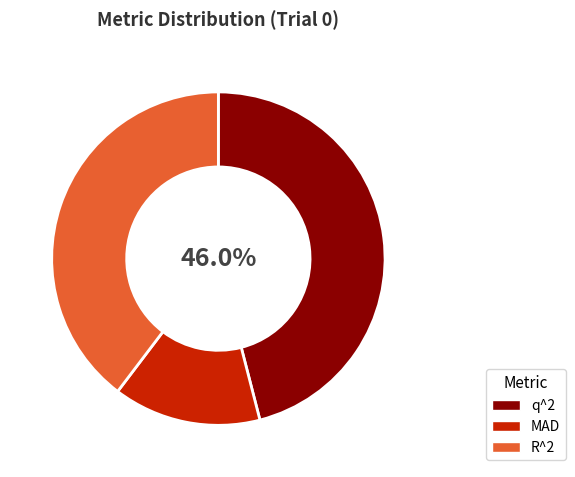

Is the sum of R^2 and q^2 greater than half?

Yes